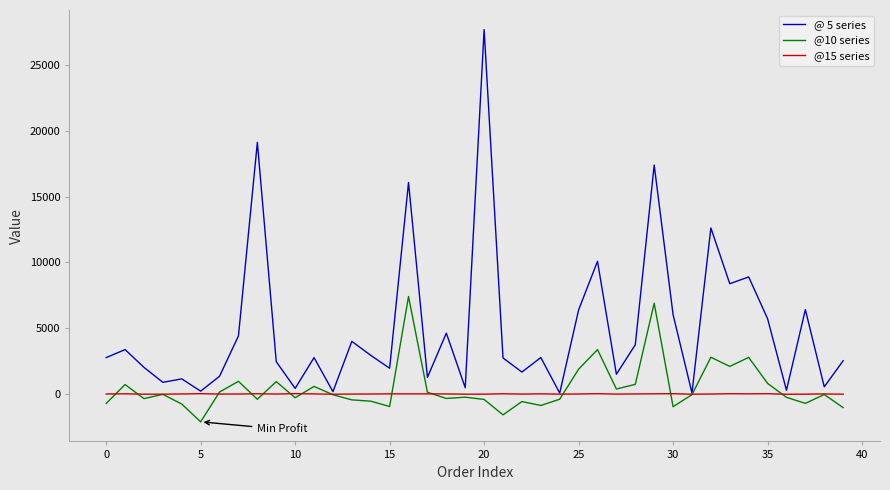

List the series in order of their peak value, highest first.

@ 5 series, @10 series, @15 series